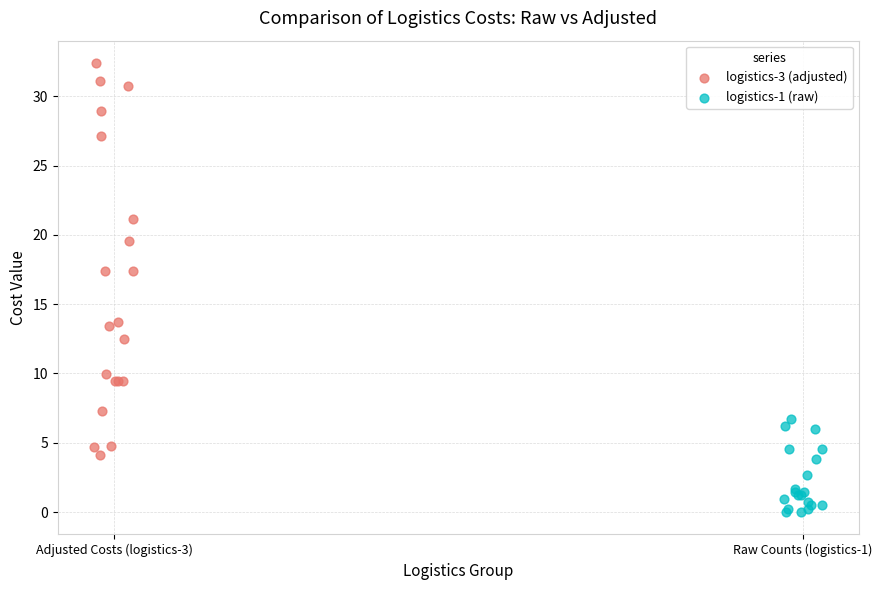

Which series reaches the minimum Y coordinate?

logistics-1 (raw)